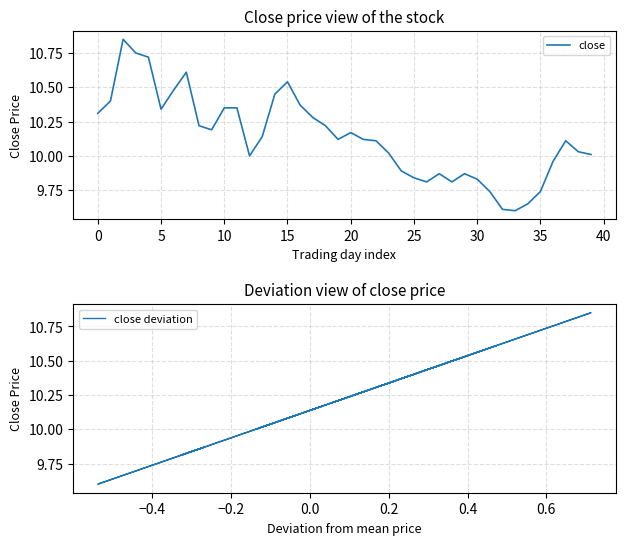

Where does the close series first go above 10?

0